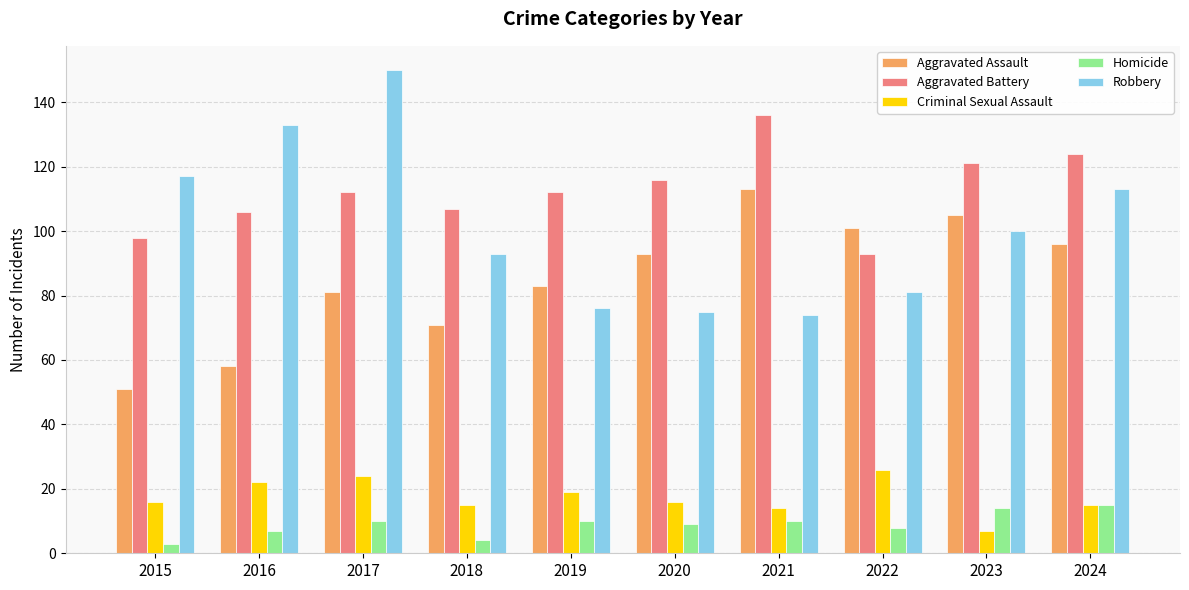

What is the difference between the highest and lowest values at 2020?

107